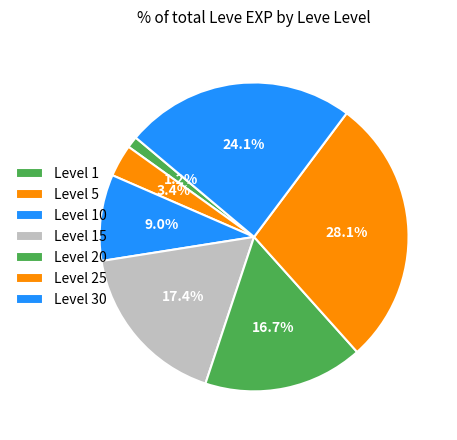

Count the number of slices in the pie.

7